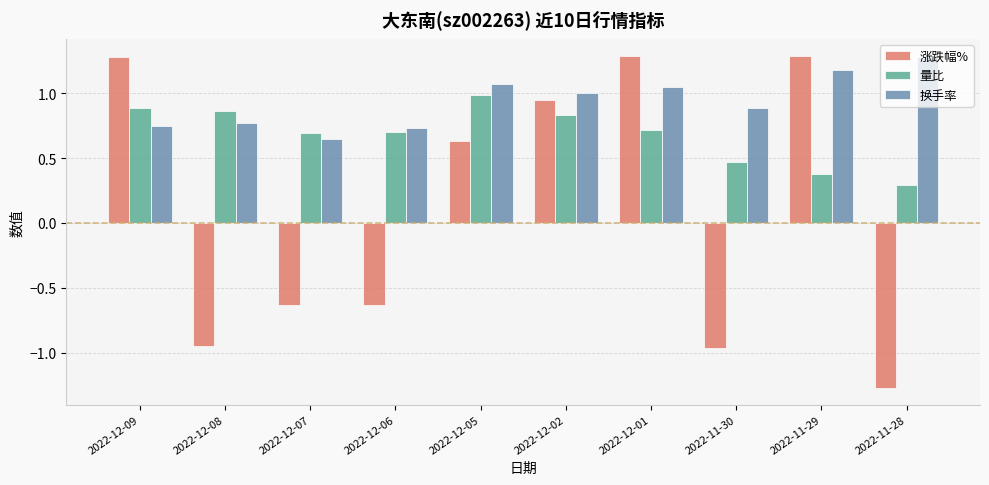

What is the spread (max minus min) of values at 2022-12-06?

1.4